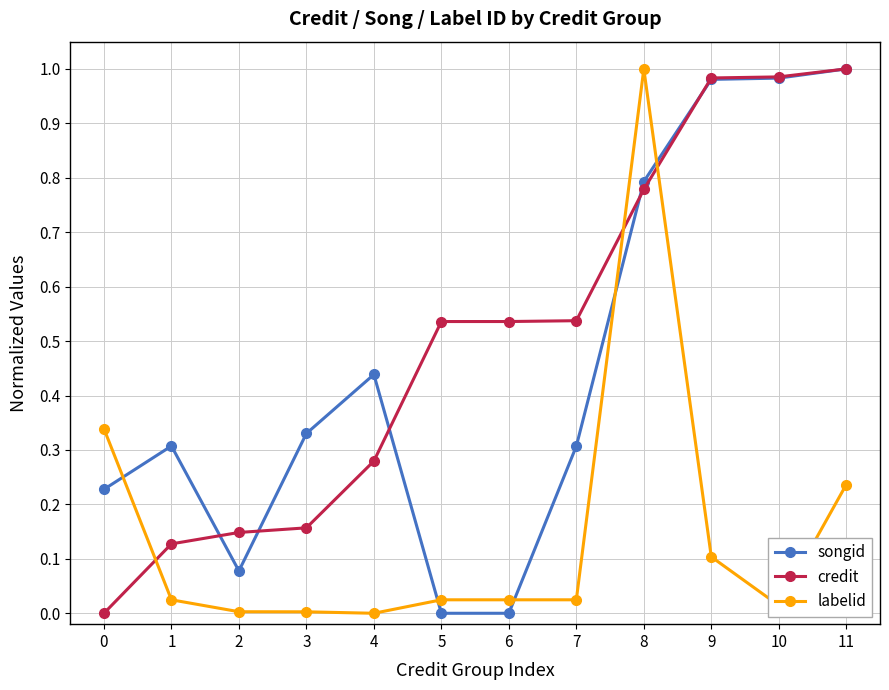

Is it true that credit equals 1.6 at 9?

False